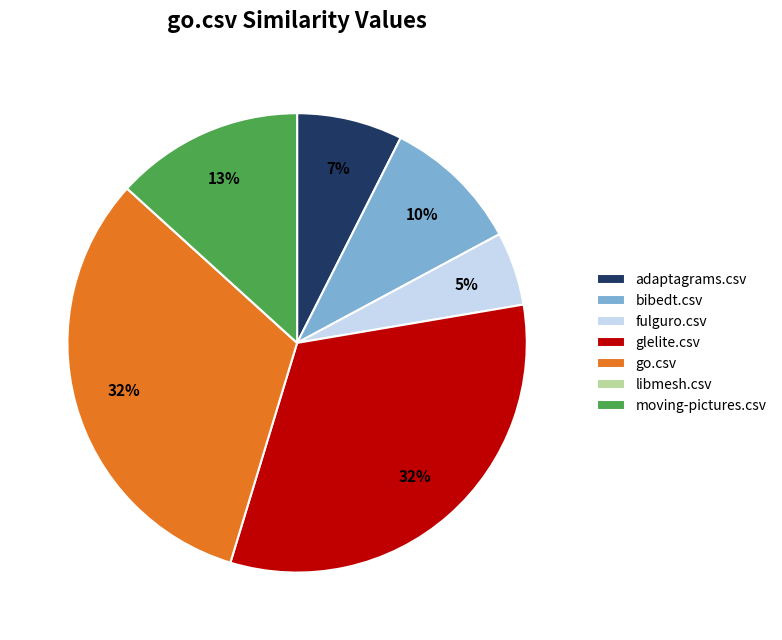

Is the sum of glelite.csv and bibedt.csv greater than half?

No